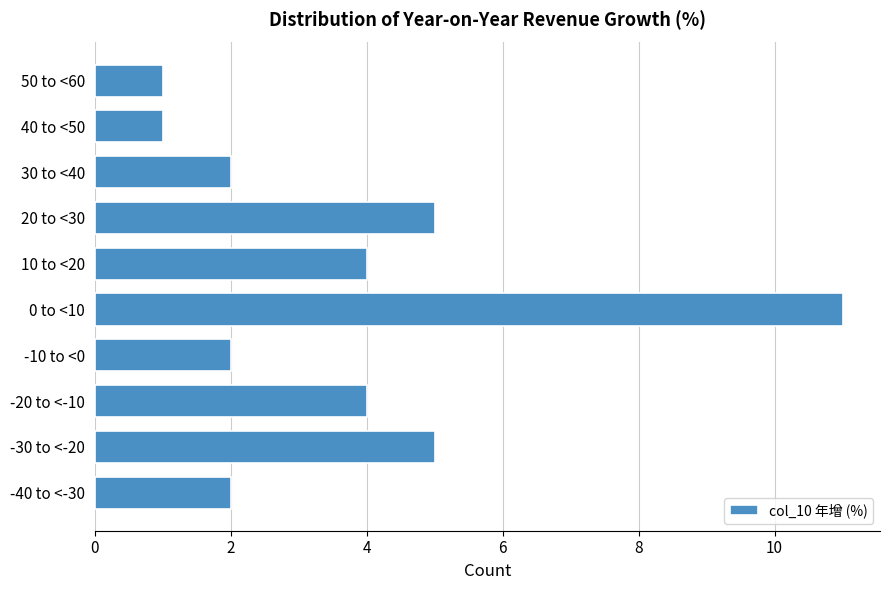

Reading top to bottom, extract all data points from this chart.

1	1	2	5	4	11	2	4	5	2